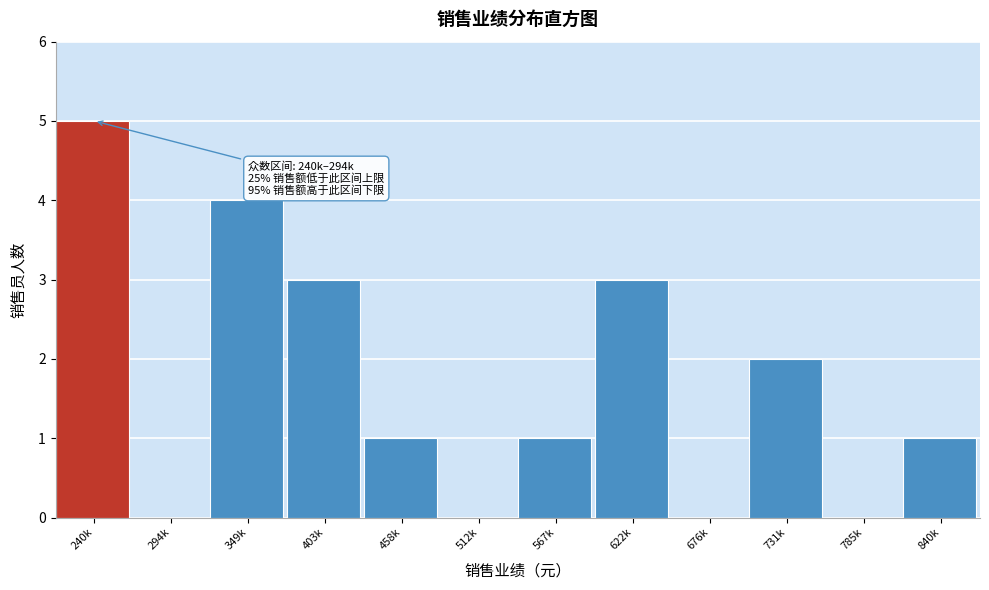

Reading right to left, what are all the values shown in this chart?

840k=1	785k=0	731k=2	676k=0	622k=3	567k=1	512k=0	458k=1	403k=3	349k=4	294k=0	240k=5